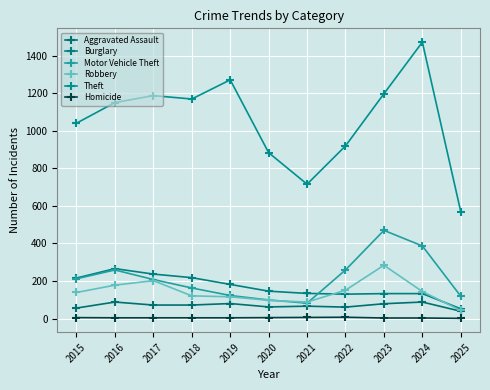

Does the chart display data point markers on the line(s)?

Yes